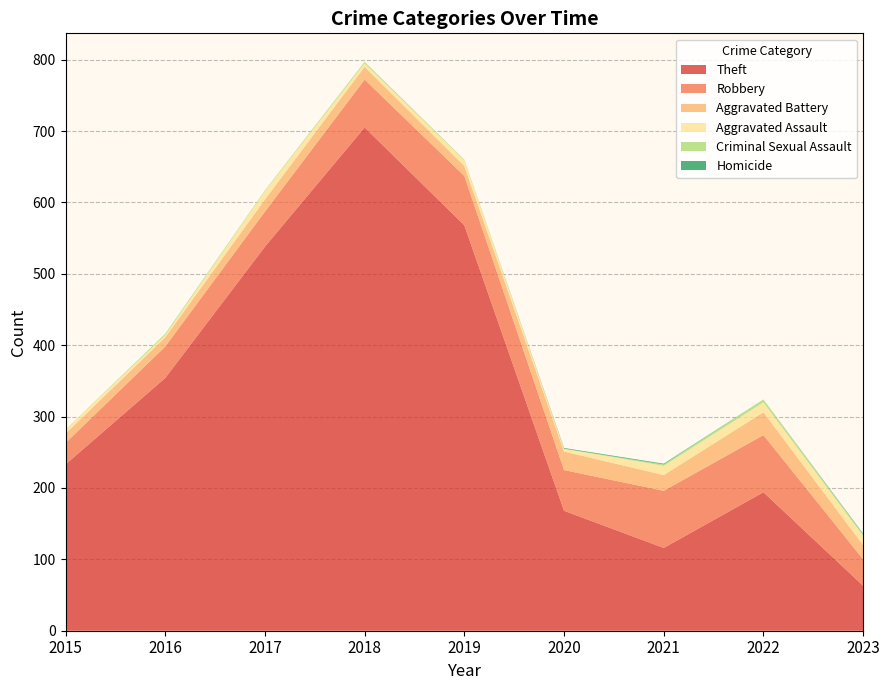

Reading left to right, extract all data points from this chart.

Theft: 2015=233	2016=354	2017=538	2018=705	2019=568	2020=168	2021=116	2022=194	2023=63
Robbery: 2015=30	2016=44	2017=49	2018=67	2019=69	2020=57	2021=80	2022=80	2023=37
Aggravated Battery: 2015=13	2016=13	2017=17	2018=18	2019=14	2020=26	2021=22	2022=32	2023=20
Aggravated Assault: 2015=6	2016=3	2017=12	2018=5	2019=8	2020=4	2021=13	2022=14	2023=13
Criminal Sexual Assault: 2015=0	2016=2	2017=1	2018=2	2019=1	2020=0	2021=2	2022=4	2023=2
Homicide: 2015=0	2016=0	2017=0	2018=0	2019=0	2020=1	2021=1	2022=0	2023=1